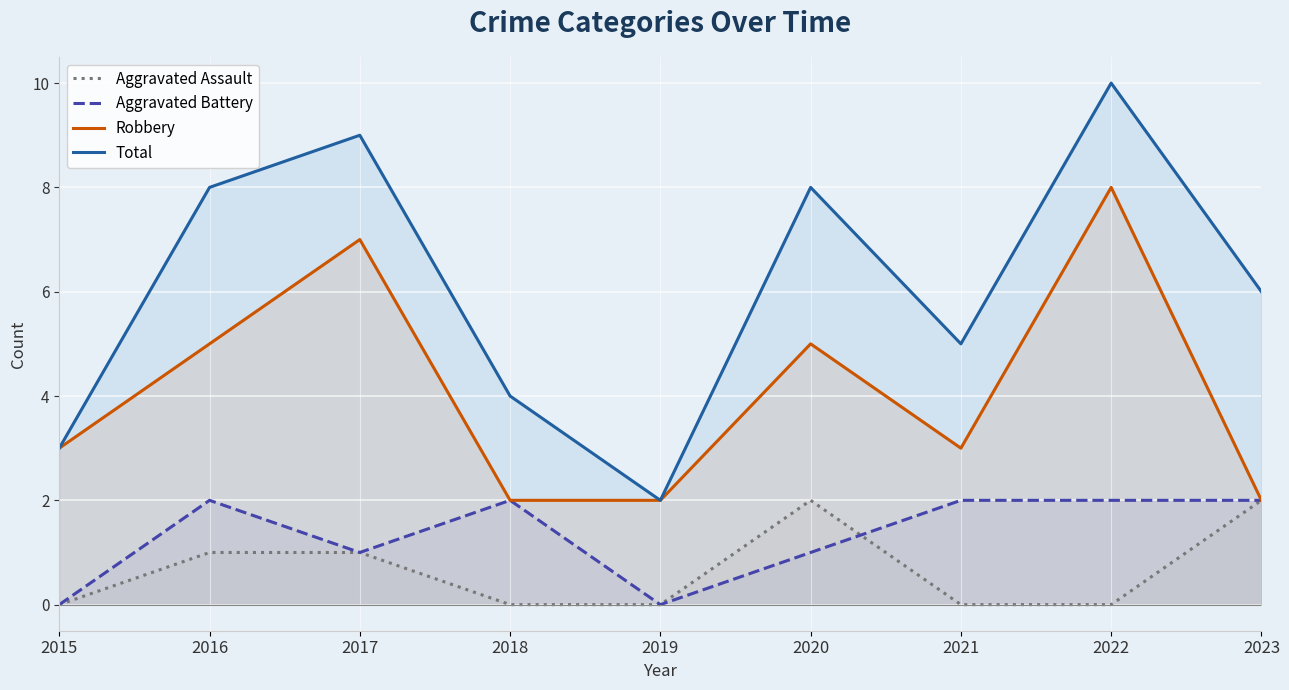

What is the average value of the Total series?

6